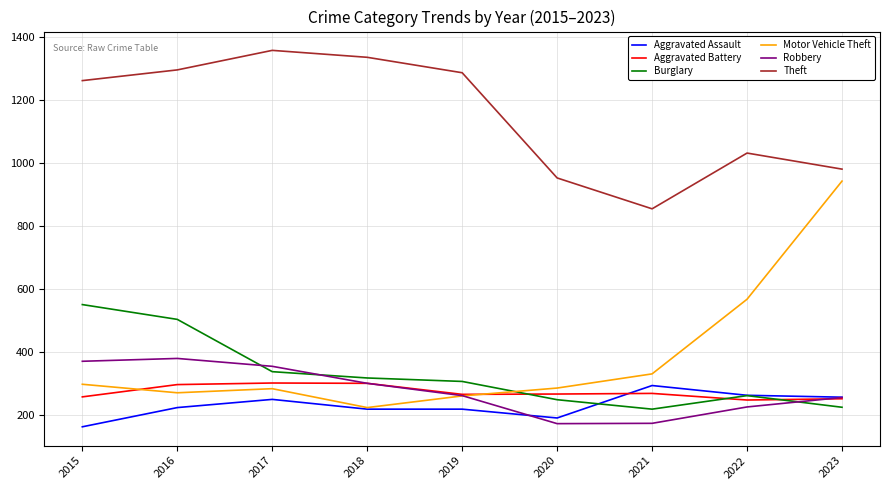

Does the chart have visible grid lines?

Yes